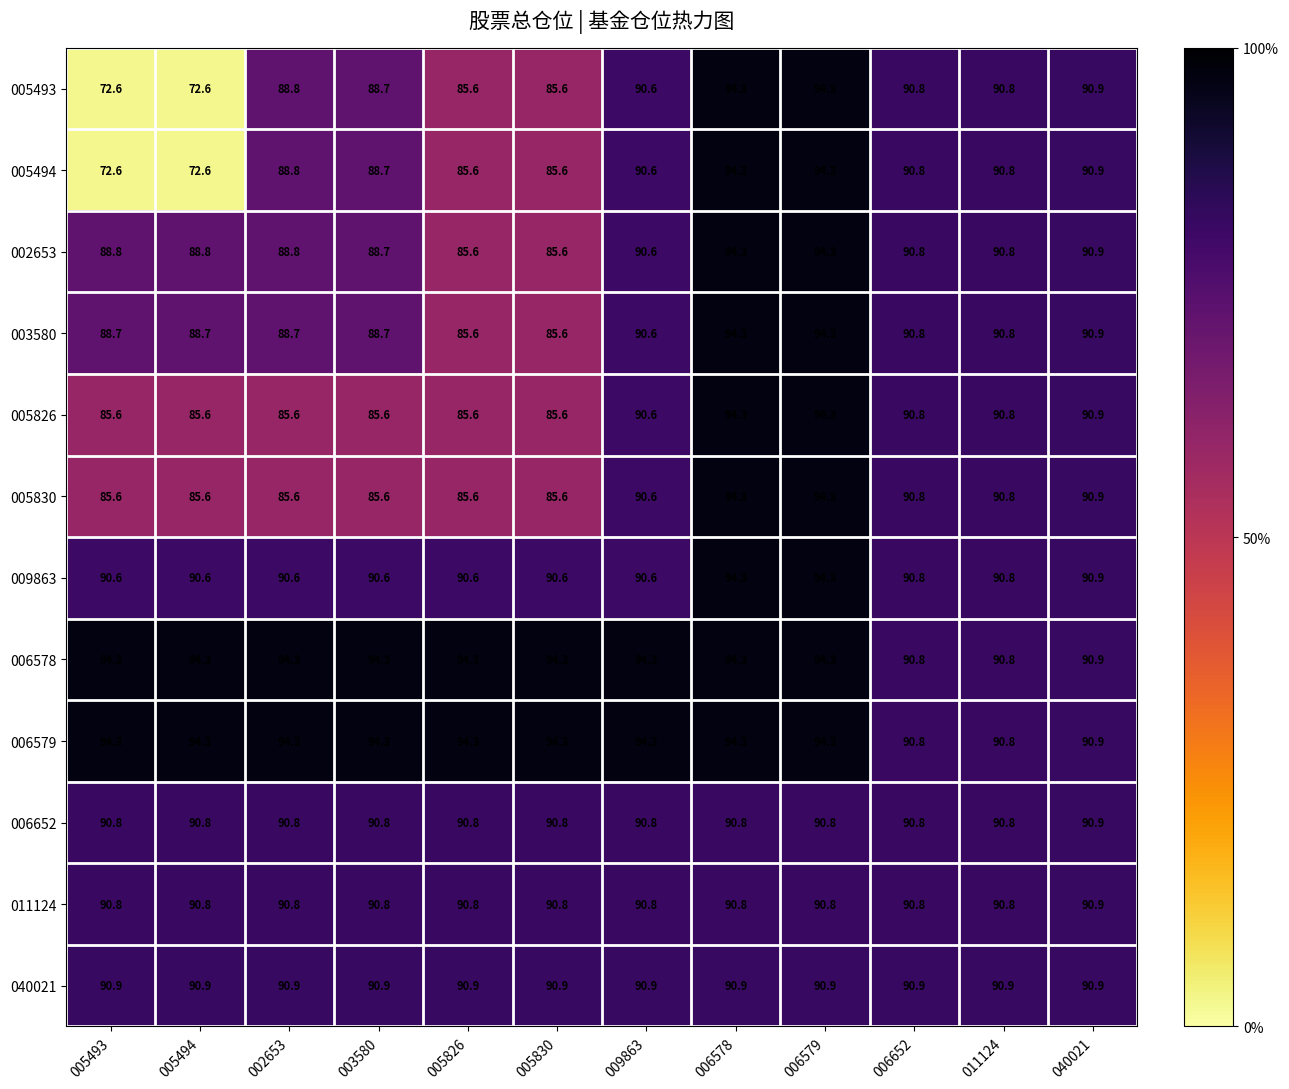

What is the difference between the highest and lowest values at 005493?

21.7